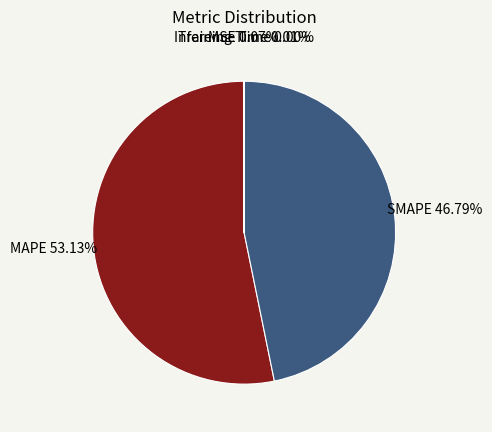

Which category has the smallest portion of the pie?

Inference Time